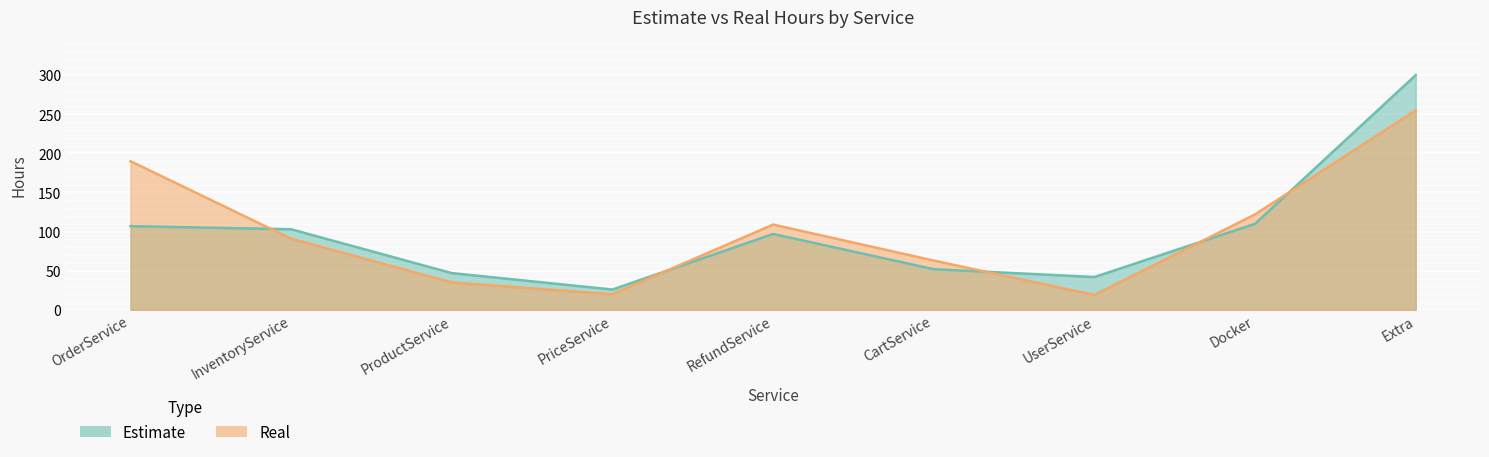

After their last crossing, which series has the higher values: Real or Estimate?

Estimate